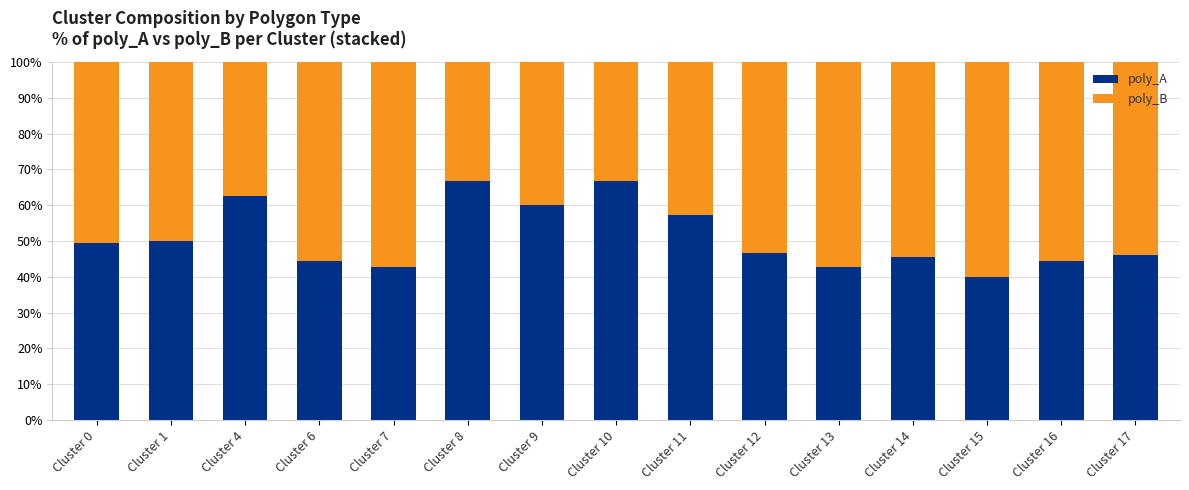

What is the total value across all series at Cluster 12?

100.0